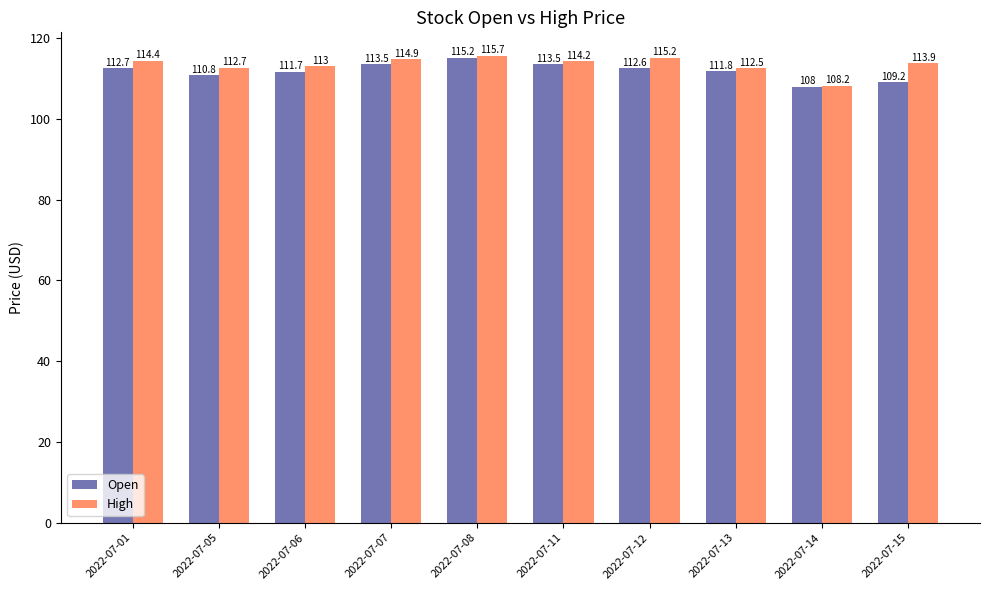

What is the maximum value shown in the chart?

115.7